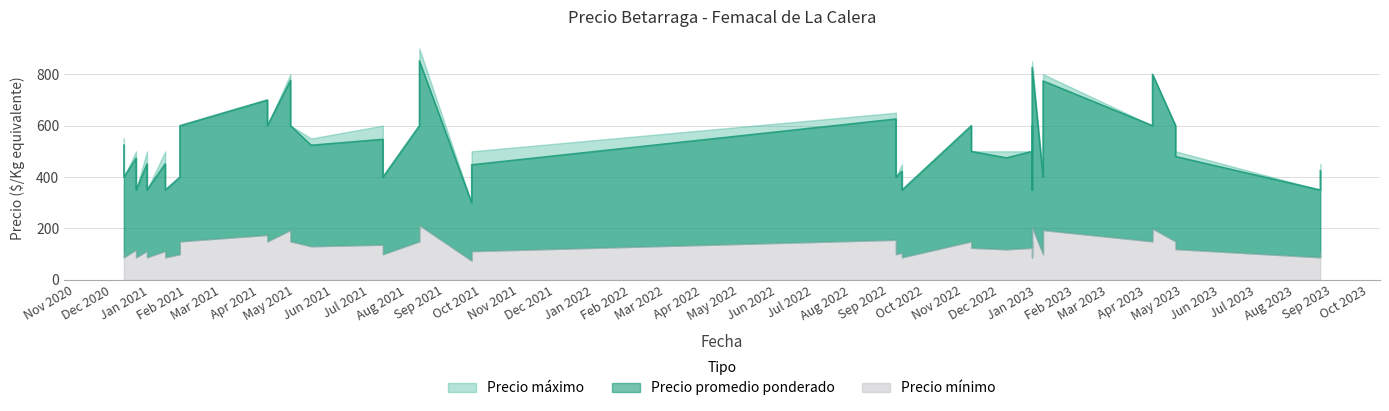

What is the total value across all series at 2020-12-30?

1065